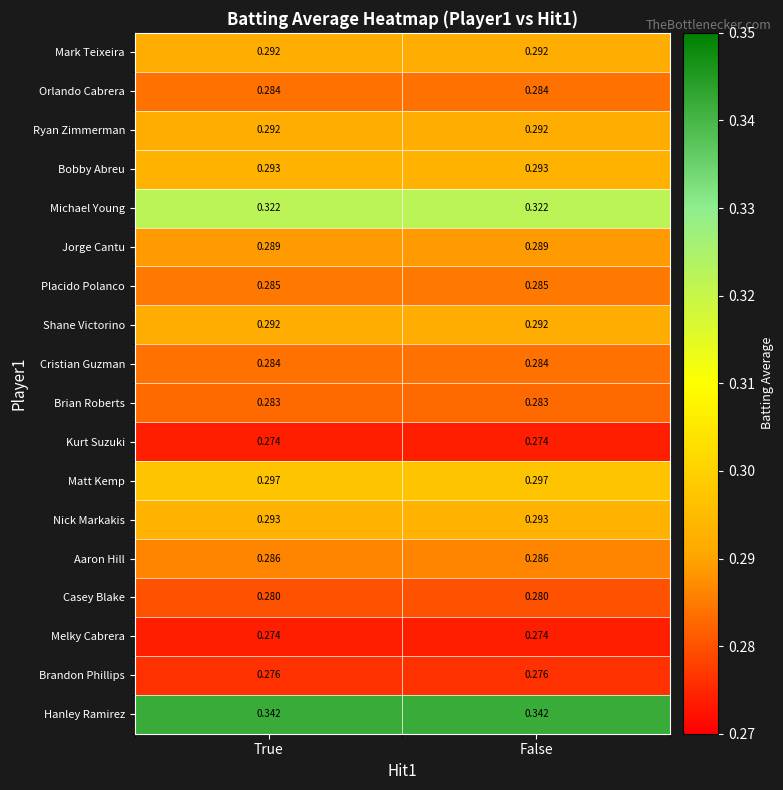

Which series has the largest total across all categories?

Hanley Ramirez